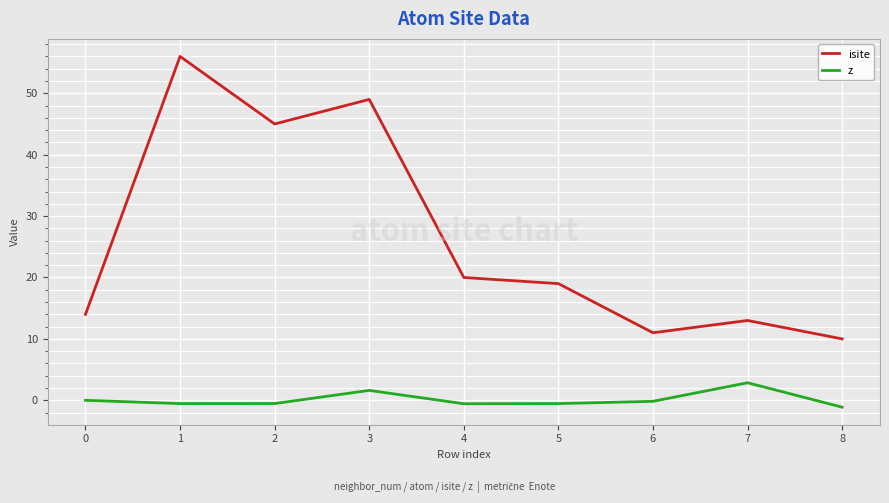

Is the value of z at 1 greater than the value of isite at 6?

No